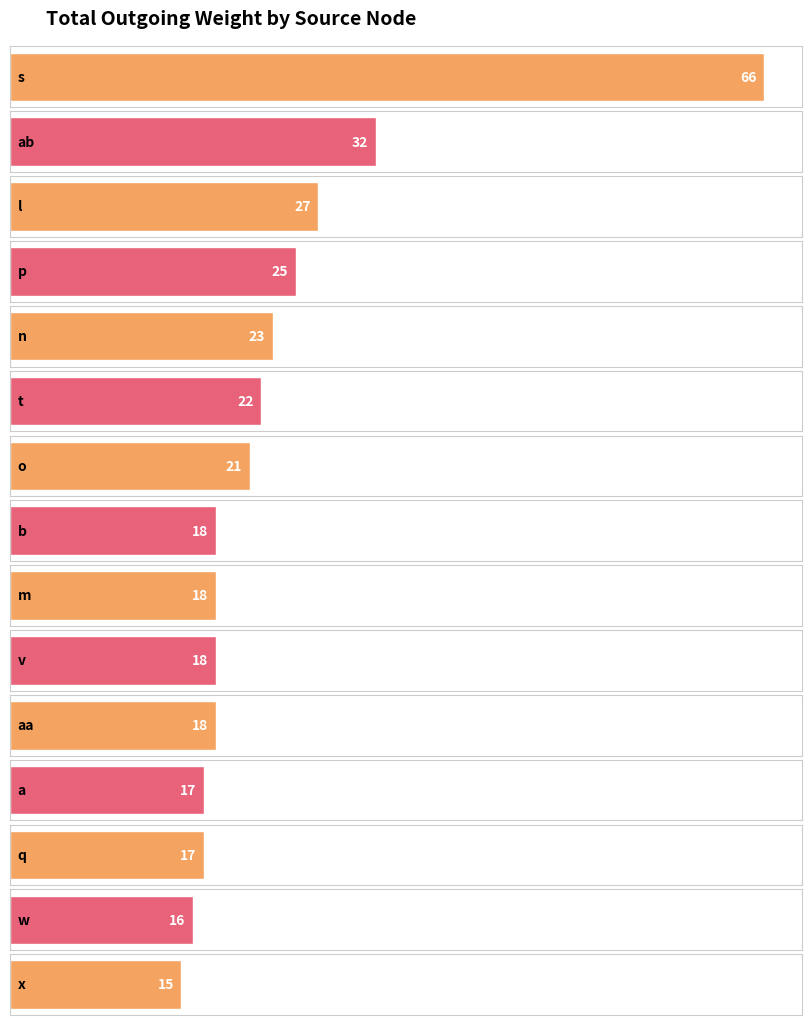

How many distinct data groups are displayed?

1